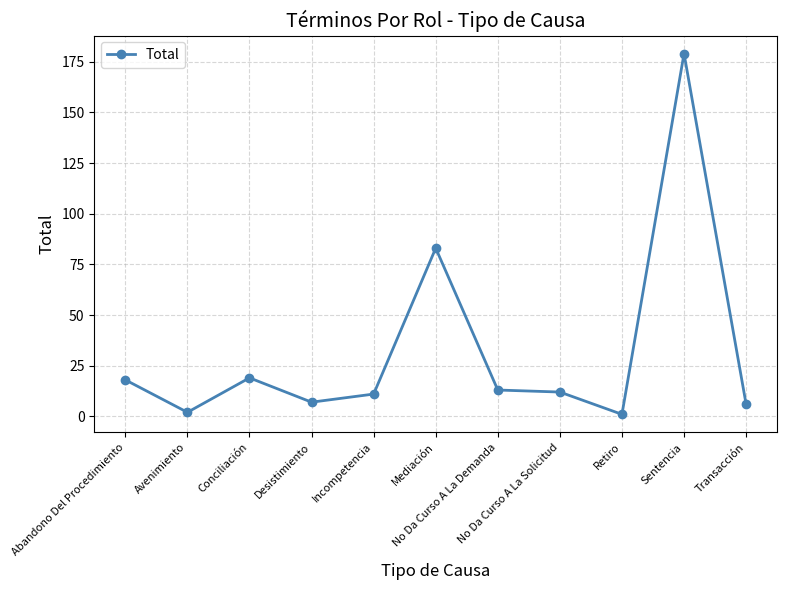

What is the sum of all values?

351